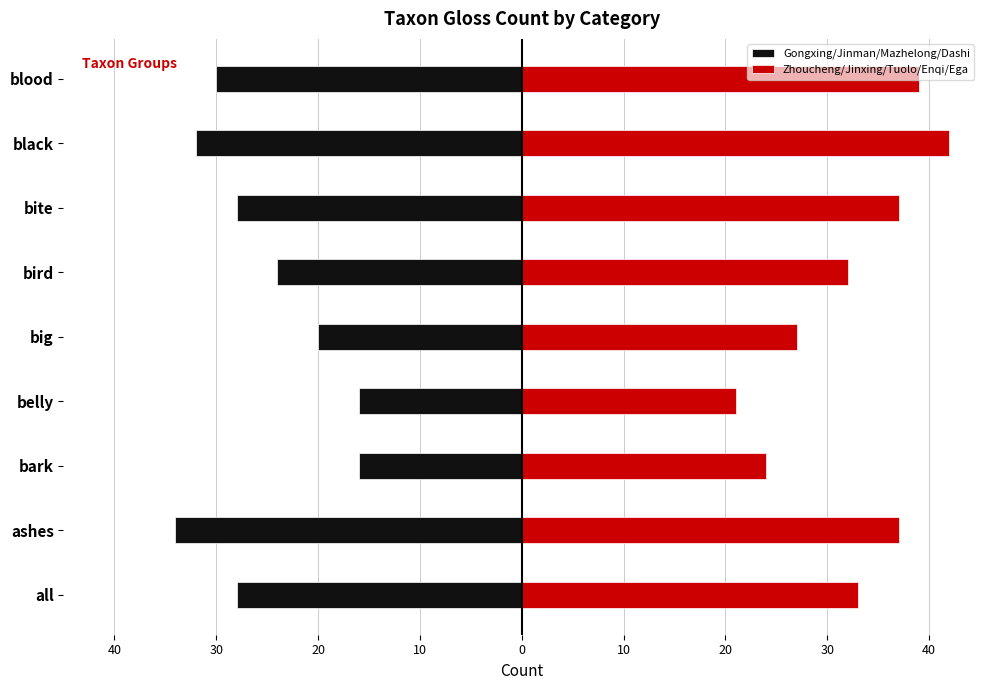

What is the value of the Gongxing/Jinman/Mazhelong/Dashi bar at the 7th from the left?

-20